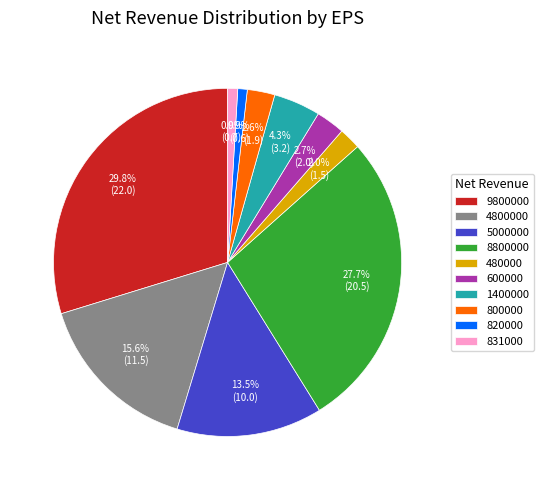

Which slice is the largest?

9800000